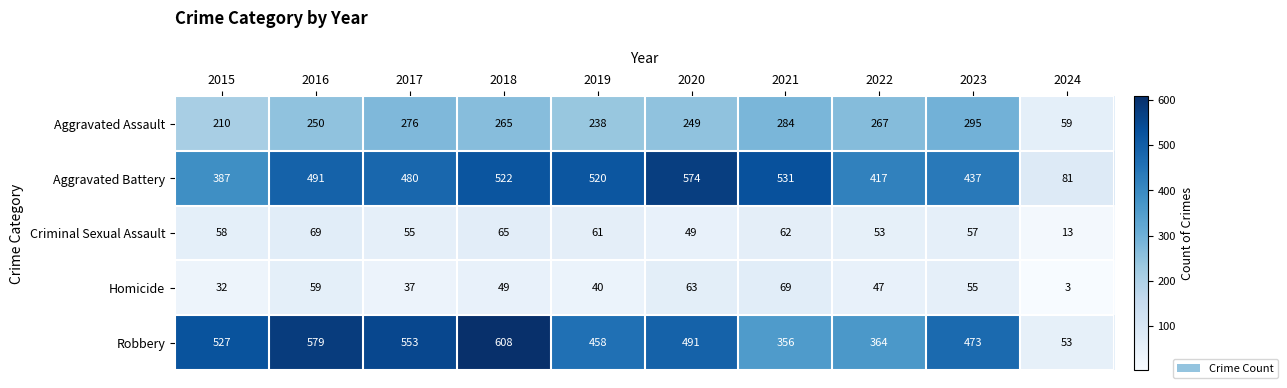

Which series has the largest total across all categories?

Robbery